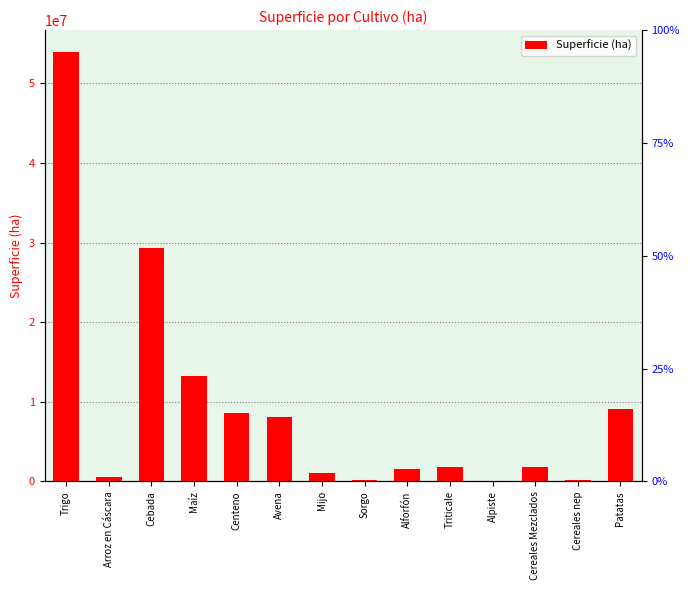

What is the sum of the values at Alforfón and Cebada?

30821725